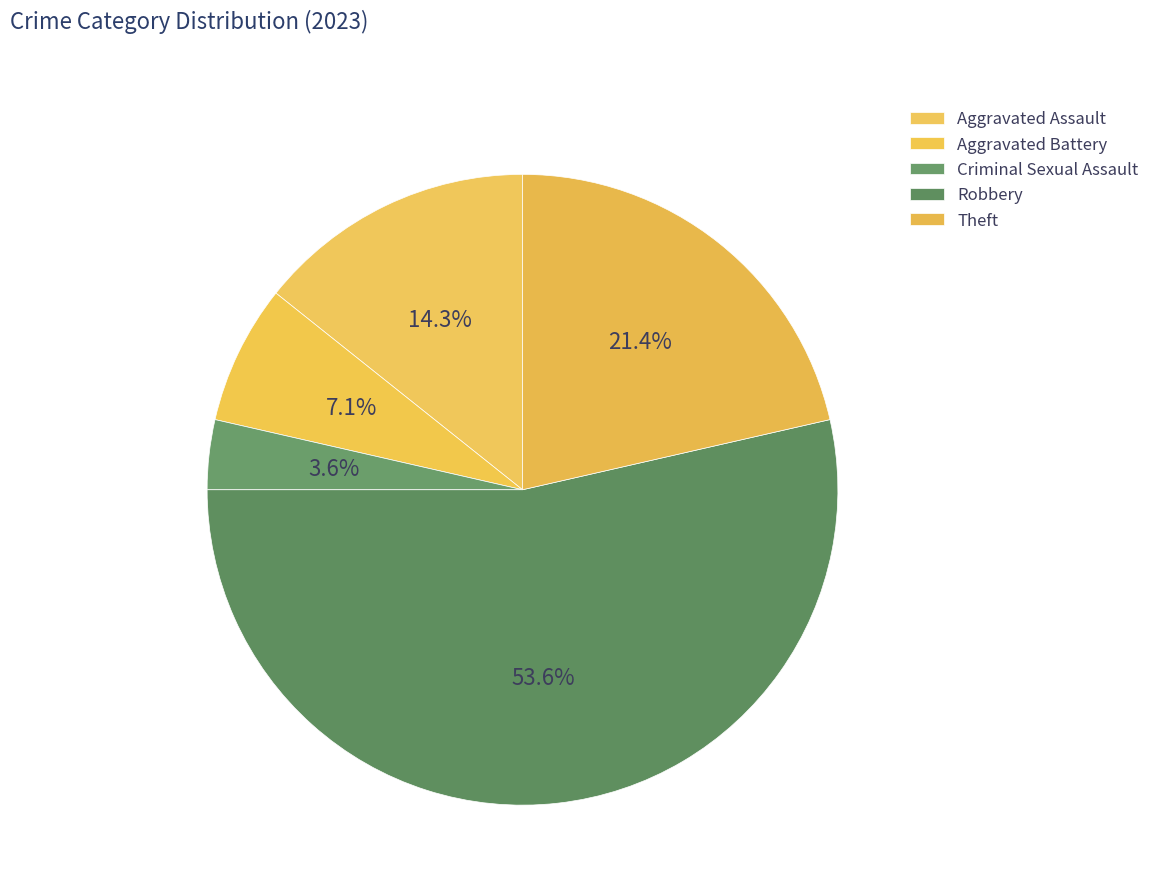

What portion of the pie excludes Criminal Sexual Assault?

96.4%